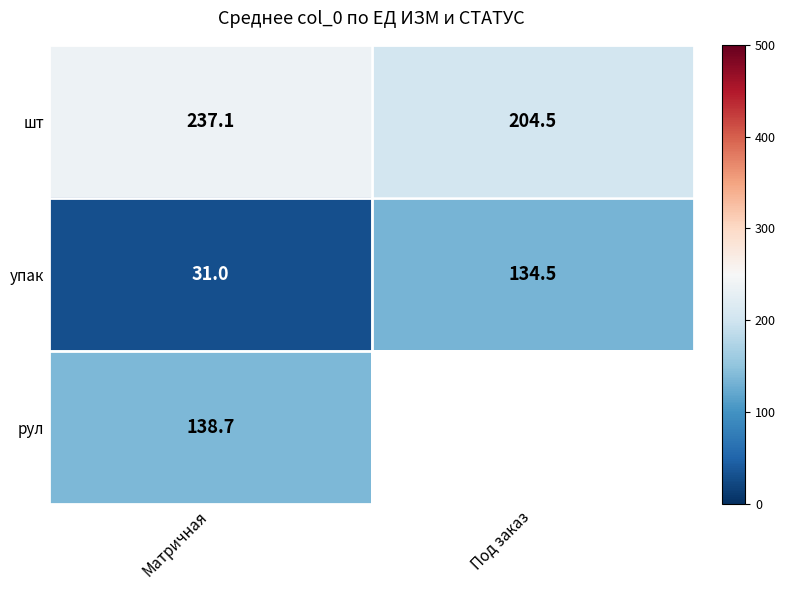

What is the sum of all упак values?

165.5